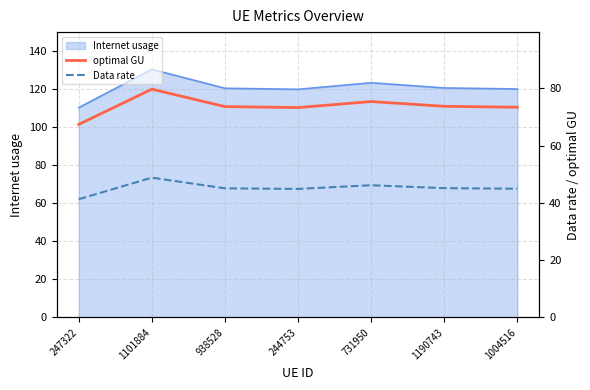

What is the label of the 5th point from the left?

731950